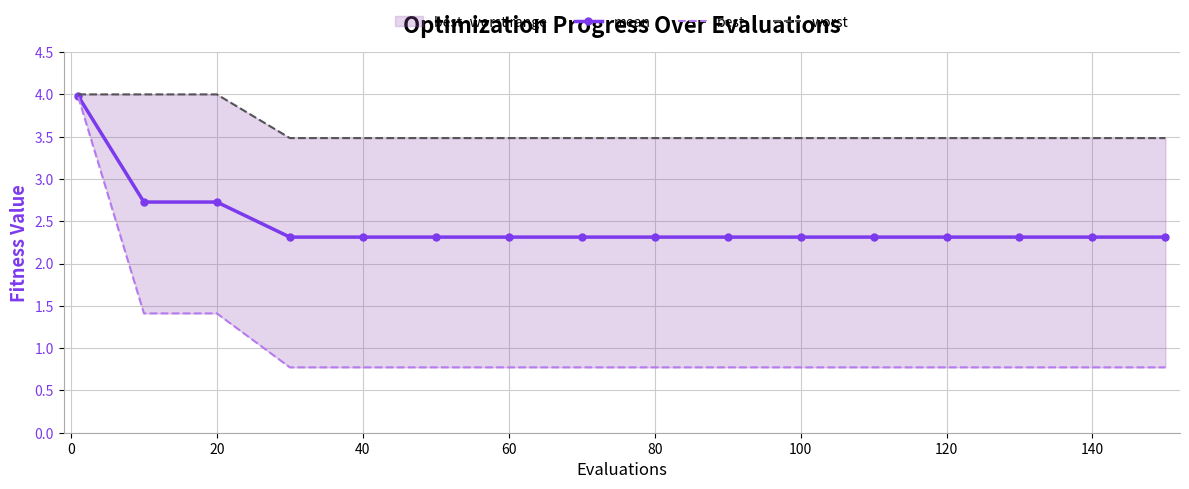

The mean series shows 3.7 at 120. True or false?

False